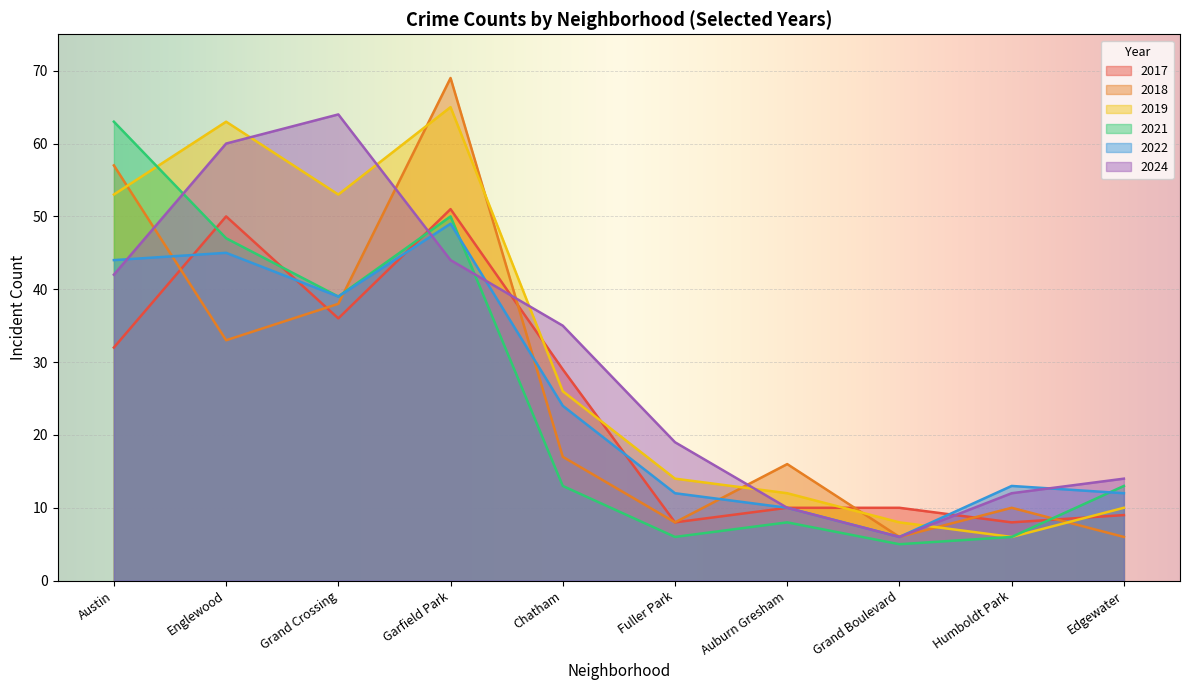

What is the highest value of the 2021 series?

63